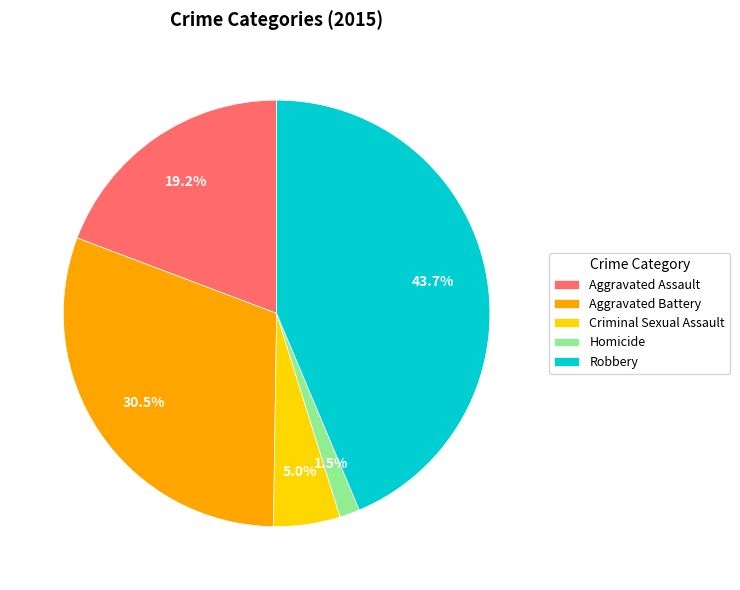

What portion of the pie excludes Criminal Sexual Assault?

95.0%